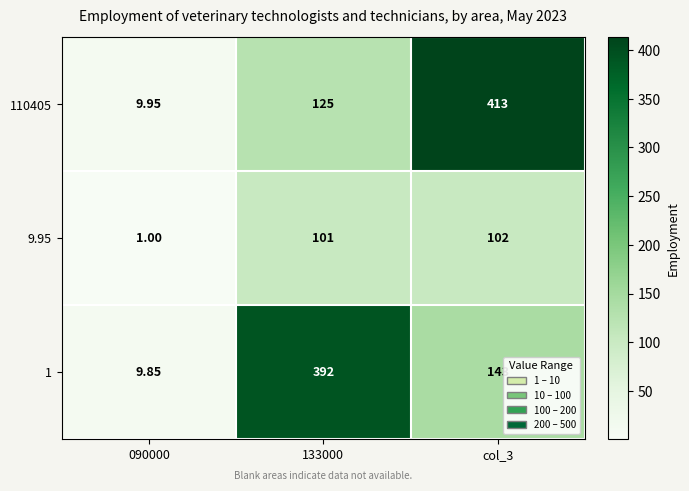

Is the value of 110405 at col_3 greater than the value of 1 at col_3?

Yes